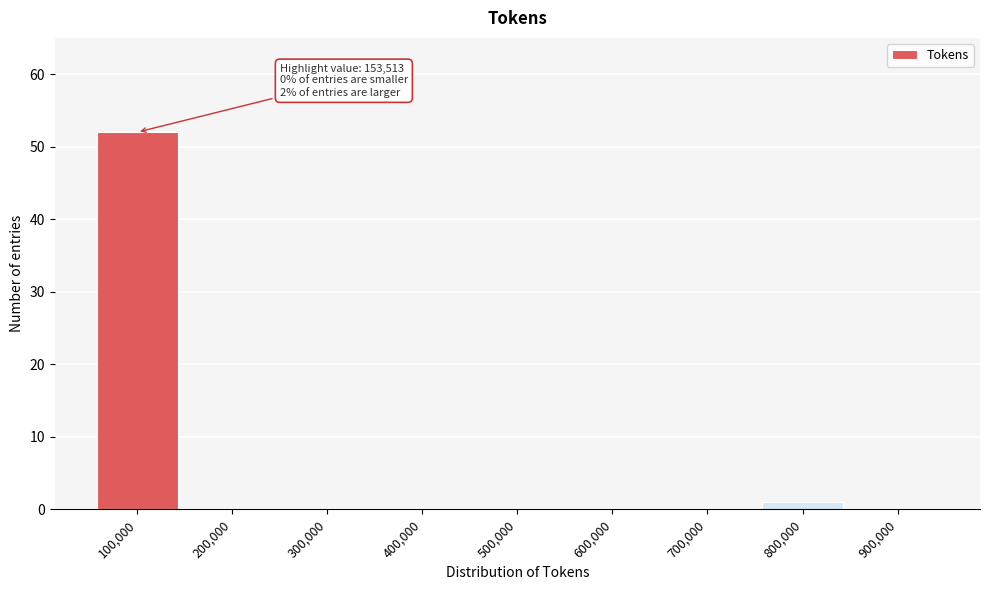

Reading left to right, list all the values displayed in this chart.

100,000=52	200,000=0	300,000=0	400,000=0	500,000=0	600,000=0	700,000=0	800,000=1	900,000=0